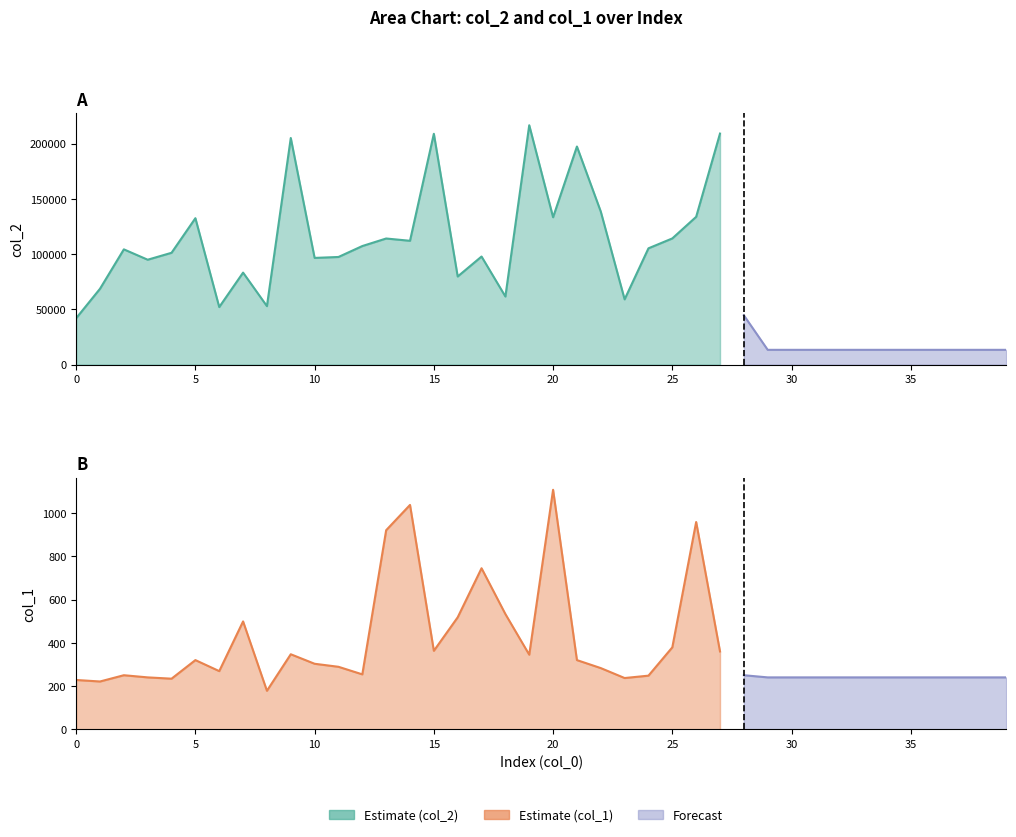

List the series in order of their overall mean, lowest first.

col_1, col_2